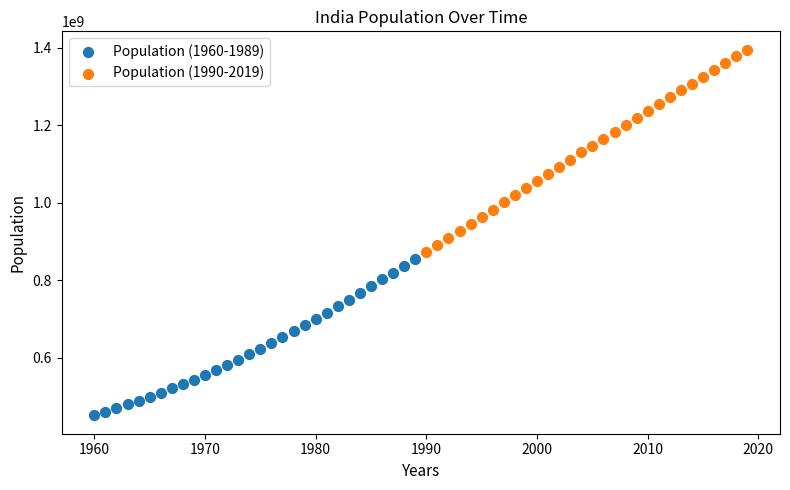

Which series contains the lowest Y value?

Population (1960-1989)